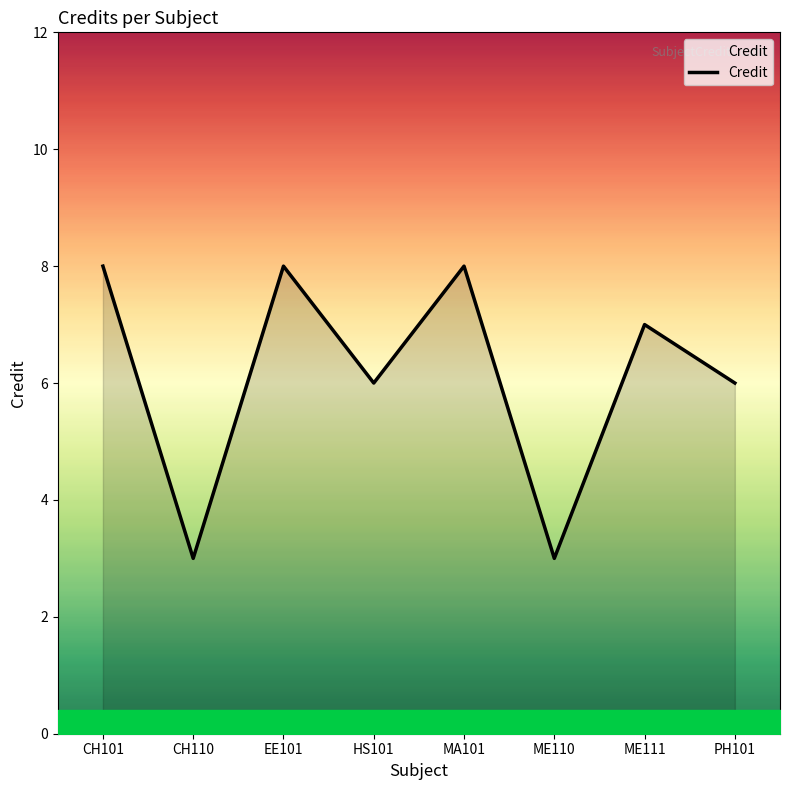

Count the number of data series in this chart.

1